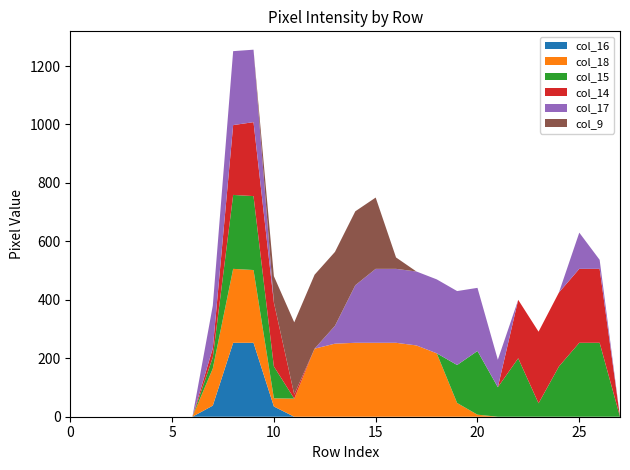

Reading left to right, what are all the values shown in this chart?

col_16: row_0=0	row_1=0	row_2=0	row_3=0	row_4=0	row_5=0	row_6=0	row_7=38	row_8=253	row_9=253	row_10=35	row_11=0	row_12=0	row_13=0	row_14=0	row_15=0	row_16=0	row_17=0	row_18=0	row_19=0	row_20=0	row_21=0	row_22=0	row_23=0	row_24=0	row_25=0	row_26=0	row_27=0
col_18: row_0=0	row_1=0	row_2=0	row_3=0	row_4=0	row_5=0	row_6=0	row_7=127	row_8=253	row_9=249	row_10=28	row_11=62	row_12=233	row_13=250	row_14=253	row_15=253	row_16=253	row_17=244	row_18=217	row_19=47	row_20=7	row_21=0	row_22=0	row_23=0	row_24=0	row_25=0	row_26=0	row_27=0
col_15: row_0=0	row_1=0	row_2=0	row_3=0	row_4=0	row_5=0	row_6=0	row_7=38	row_8=253	row_9=253	row_10=109	row_11=0	row_12=0	row_13=0	row_14=0	row_15=0	row_16=0	row_17=0	row_18=0	row_19=130	row_20=218	row_21=101	row_22=200	row_23=46	row_24=172	row_25=253	row_26=253	row_27=0
col_14: row_0=0	row_1=0	row_2=0	row_3=0	row_4=0	row_5=0	row_6=0	row_7=31	row_8=239	row_9=253	row_10=219	row_11=14	row_12=0	row_13=0	row_14=0	row_15=0	row_16=0	row_17=0	row_18=0	row_19=0	row_20=0	row_21=0	row_22=200	row_23=245	row_24=253	row_25=253	row_26=253	row_27=0
col_17: row_0=0	row_1=0	row_2=0	row_3=0	row_4=0	row_5=0	row_6=0	row_7=146	row_8=253	row_9=248	row_10=0	row_11=0	row_12=0	row_13=61	row_14=197	row_15=253	row_16=253	row_17=253	row_18=253	row_19=253	row_20=216	row_21=94	row_22=0	row_23=0	row_24=0	row_25=124	row_26=31	row_27=0
col_9: row_0=0	row_1=0	row_2=0	row_3=0	row_4=0	row_5=0	row_6=0	row_7=0	row_8=0	row_9=0	row_10=90	row_11=247	row_12=253	row_13=253	row_14=253	row_15=244	row_16=39	row_17=0	row_18=0	row_19=0	row_20=0	row_21=0	row_22=0	row_23=0	row_24=0	row_25=0	row_26=0	row_27=0